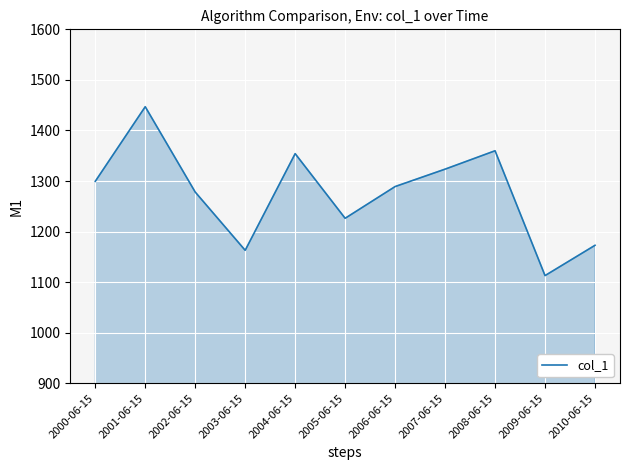

Reading left to right, what are all the values shown in this chart?

2000-06-15=1299.4	2001-06-15=1446.9	2002-06-15=1278.2	2003-06-15=1163.0	2004-06-15=1354.1	2005-06-15=1226.3	2006-06-15=1289.0	2007-06-15=1323.5	2008-06-15=1359.8	2009-06-15=1112.9	2010-06-15=1172.8